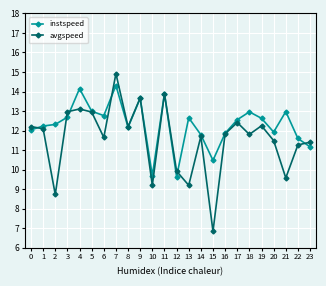

True or false: instspeed has a value of 4.8 at 1.

False